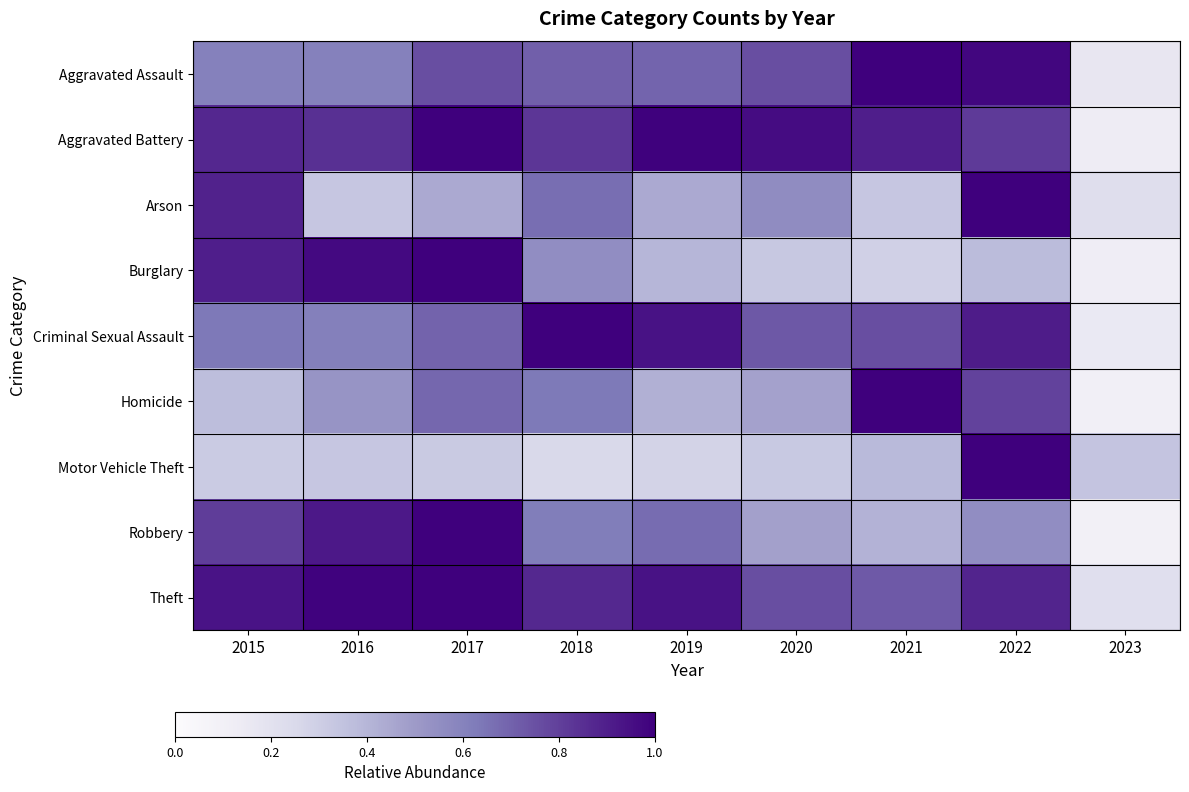

Between 2015 and 2020, which series saw the biggest shift?

Burglary